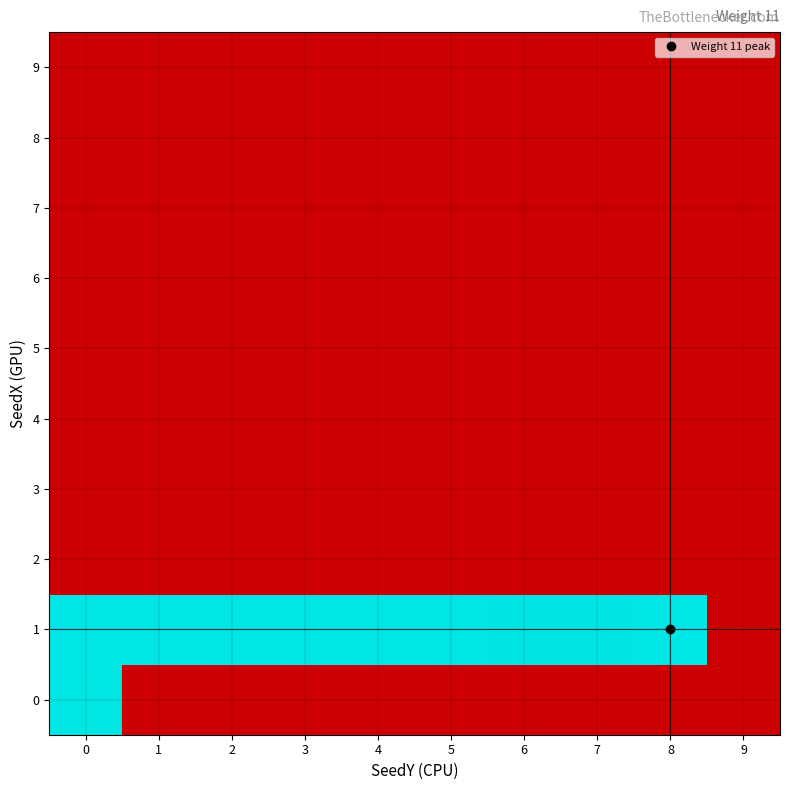

Reading left to right, transcribe all the data shown in this chart.

0: 0=0.2	1=0.0	2=0.0	3=0.0	4=0.0	5=0.0	6=0.0	7=0.0	8=0.0	9=0.0
1: 0=0.2	1=0.2	2=0.2	3=0.2	4=0.2	5=0.2	6=0.2	7=0.2	8=0.2	9=0.0
2: 0=0.0	1=0.0	2=0.0	3=0.0	4=0.0	5=0.0	6=0.0	7=0.0	8=0.0	9=0.0
3: 0=0.0	1=0.0	2=0.0	3=0.0	4=0.0	5=0.0	6=0.0	7=0.0	8=0.0	9=0.0
4: 0=0.0	1=0.0	2=0.0	3=0.0	4=0.0	5=0.0	6=0.0	7=0.0	8=0.0	9=0.0
5: 0=0.0	1=0.0	2=0.0	3=0.0	4=0.0	5=0.0	6=0.0	7=0.0	8=0.0	9=0.0
6: 0=0.0	1=0.0	2=0.0	3=0.0	4=0.0	5=0.0	6=0.0	7=0.0	8=0.0	9=0.0
7: 0=0.0	1=0.0	2=0.0	3=0.0	4=0.0	5=0.0	6=0.0	7=0.0	8=0.0	9=0.0
8: 0=0.0	1=0.0	2=0.0	3=0.0	4=0.0	5=0.0	6=0.0	7=0.0	8=0.0	9=0.0
9: 0=0.0	1=0.0	2=0.0	3=0.0	4=0.0	5=0.0	6=0.0	7=0.0	8=0.0	9=0.0